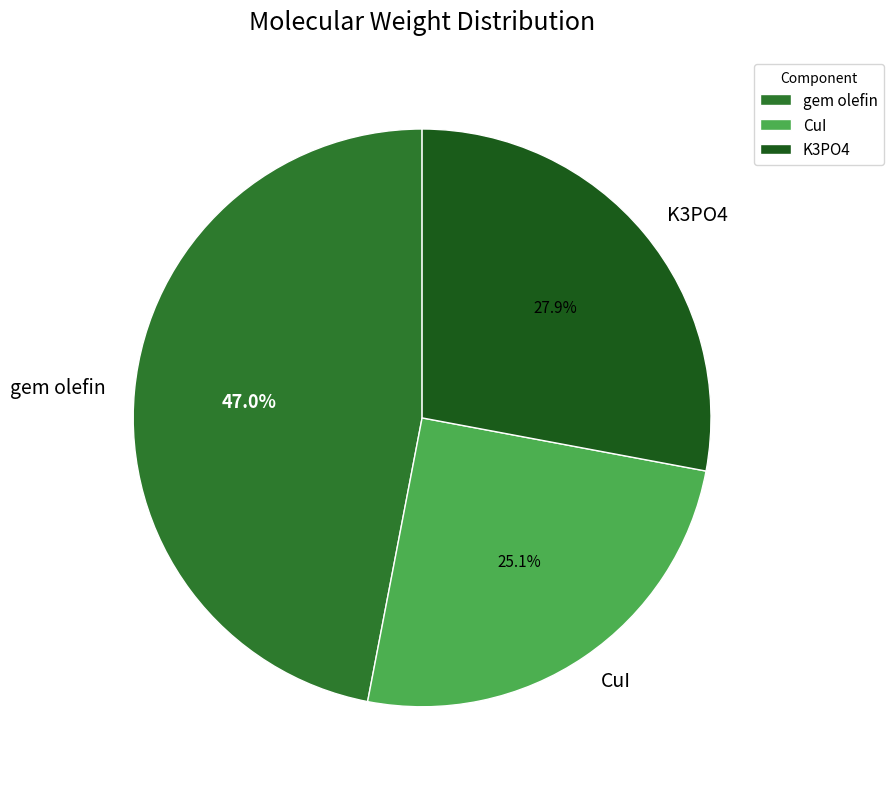

Which slice is the largest?

gem olefin